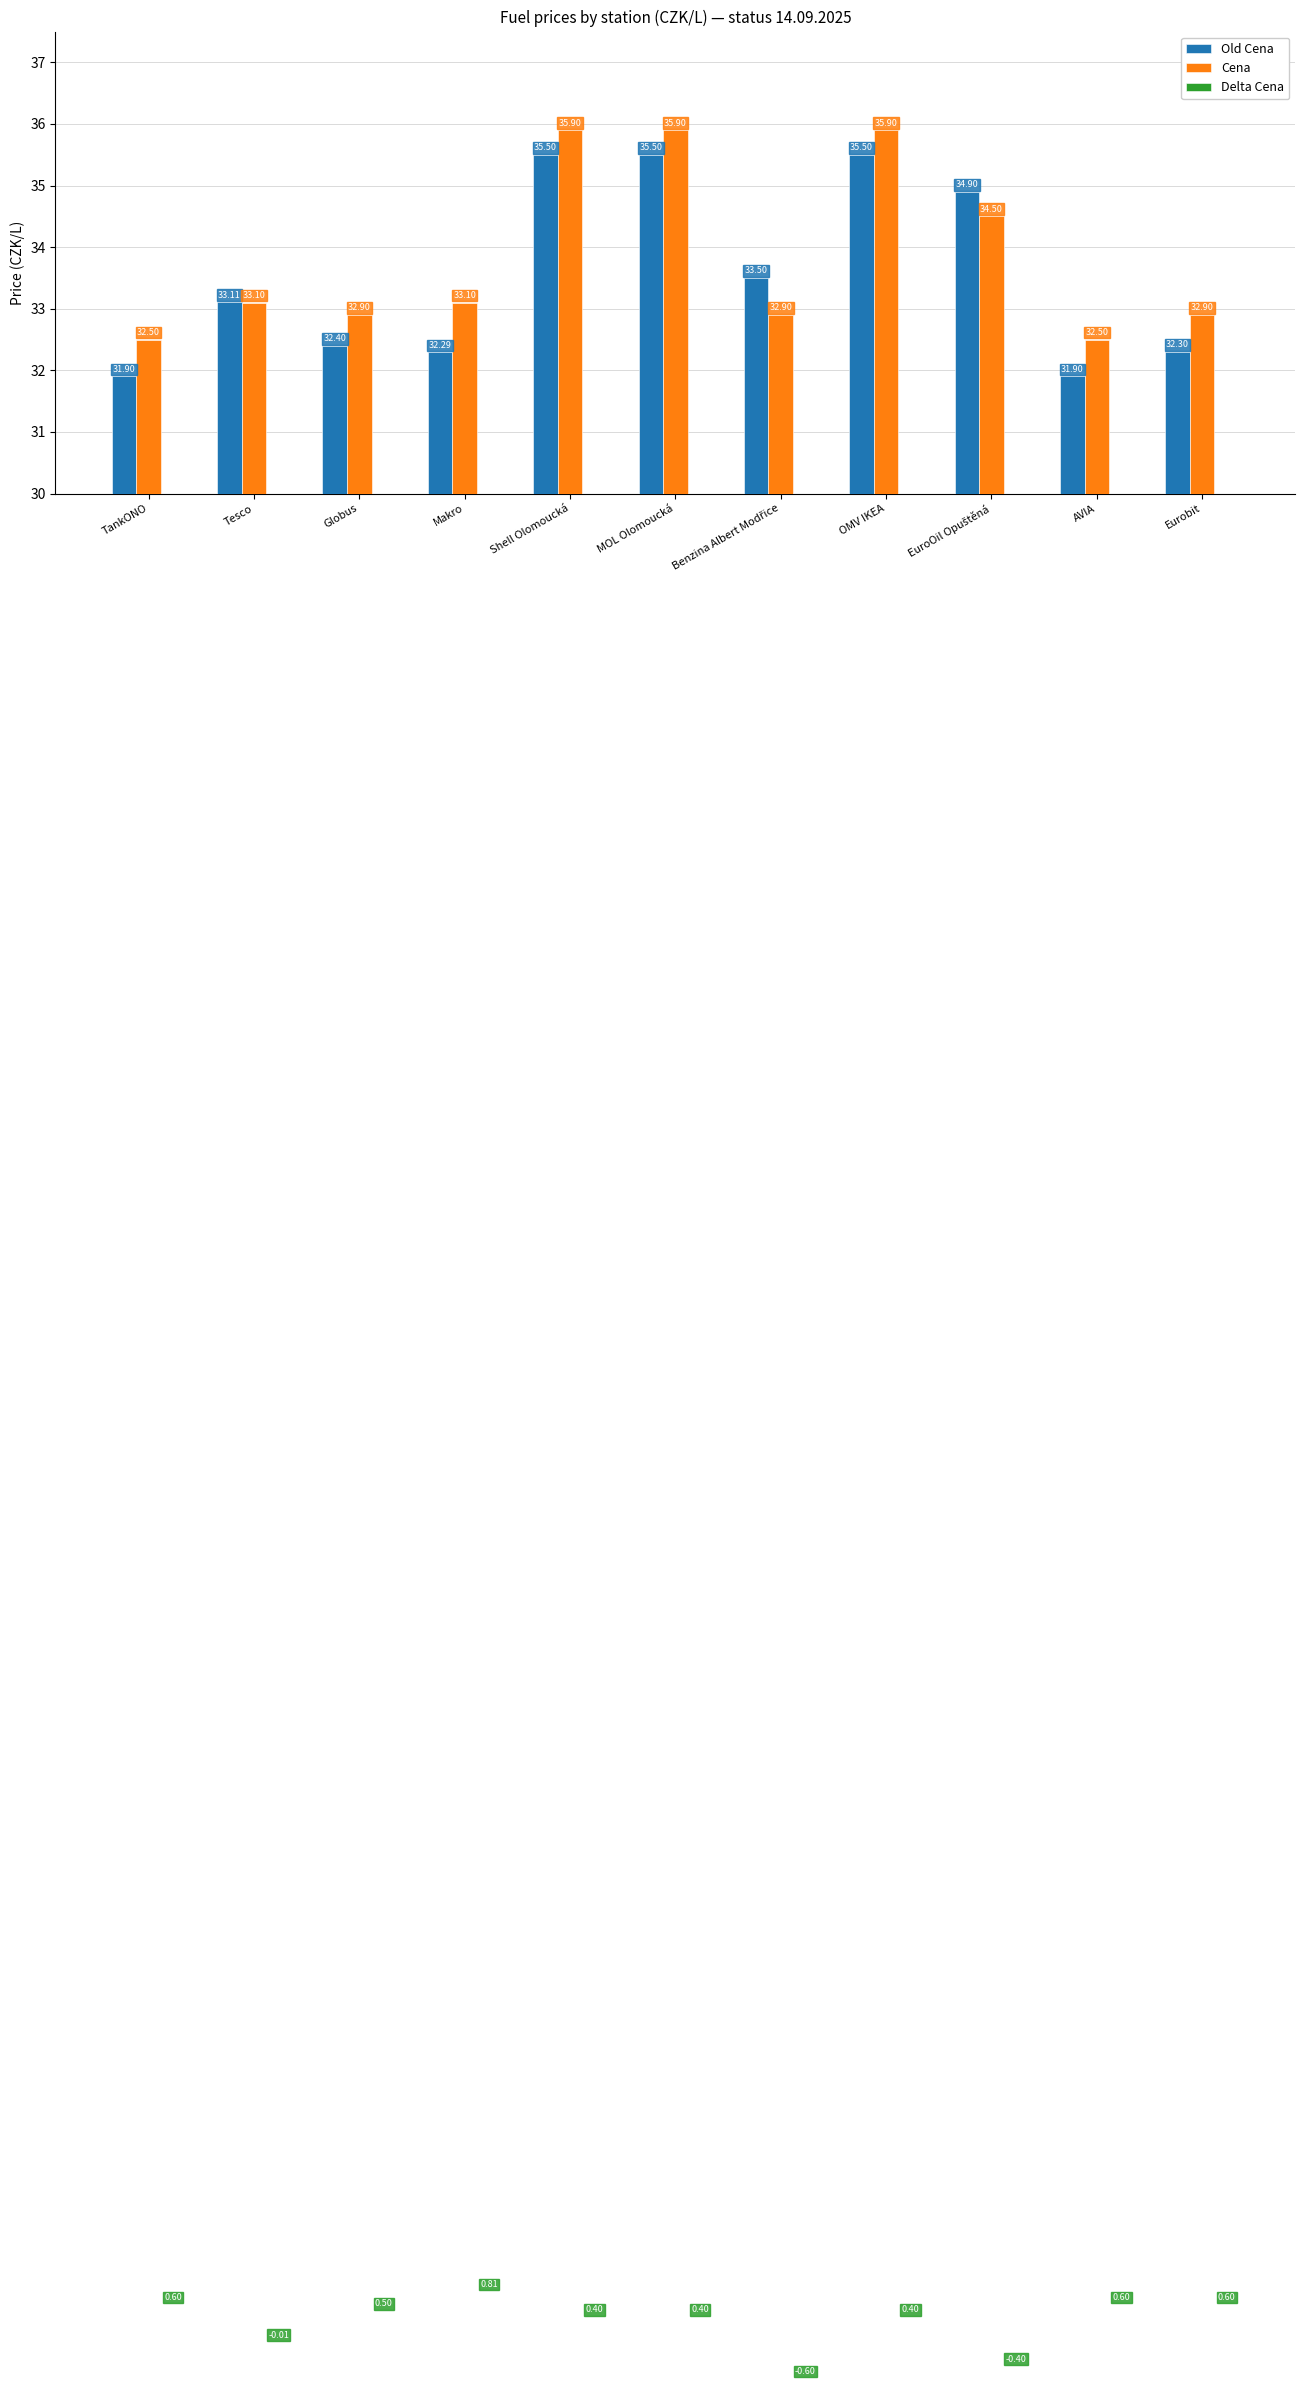

Between Makro and AVIA, which series saw the biggest shift?

Cena